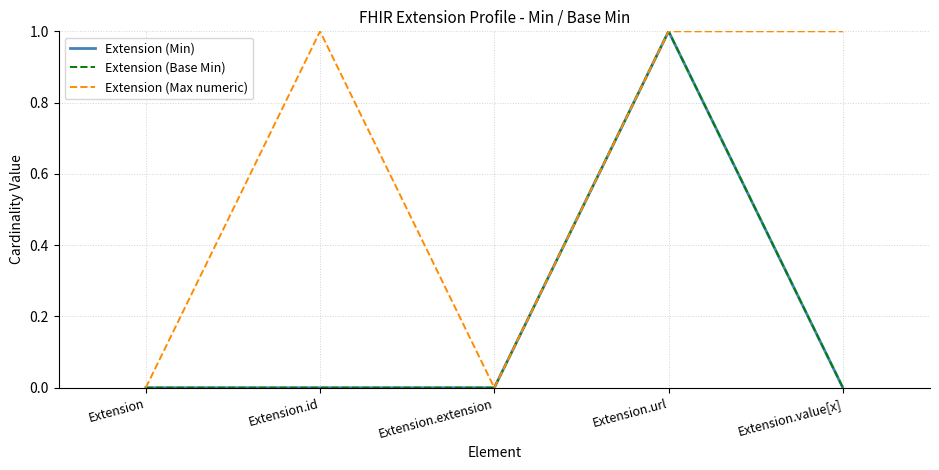

True or false: Extension (Base Min) has more than 2 interior local peaks.

False